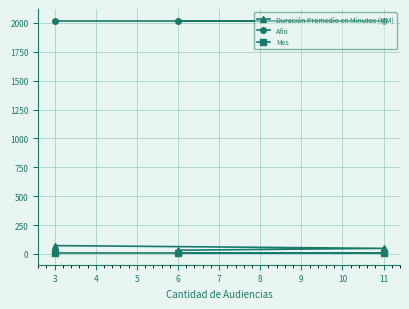

Reading right to left, what are all the values shown in this chart?

Duración Promedio en Minutos (MM): 11=48	6=32	3=72
Año: 11=2020	6=2020	3=2020
Mes: 11=7	6=7	3=7